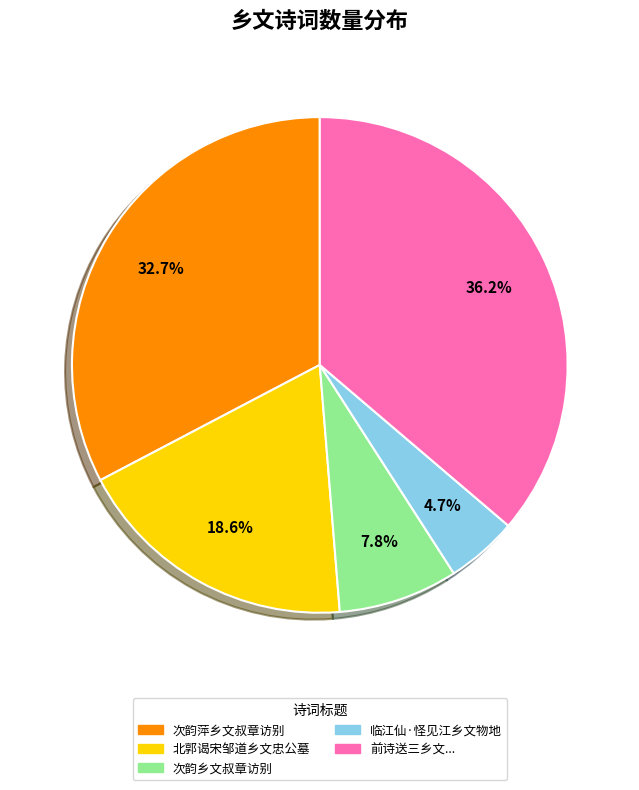

Does any single category account for the majority?

No